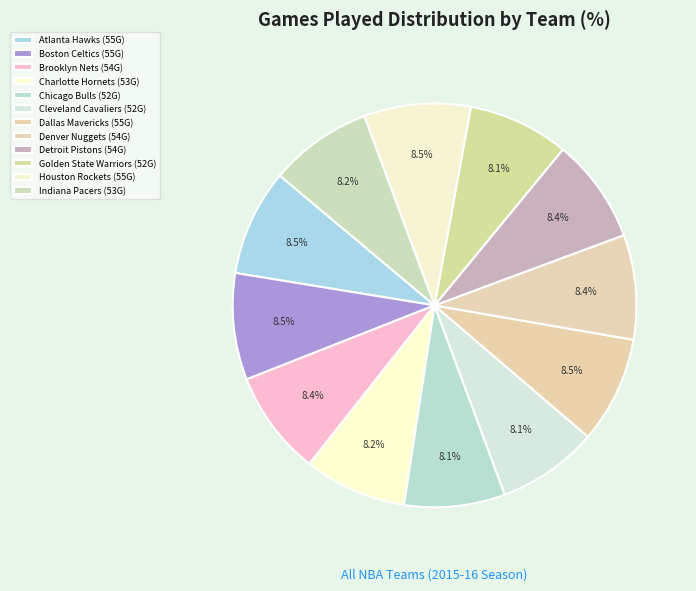

How many slices are in this pie chart?

12